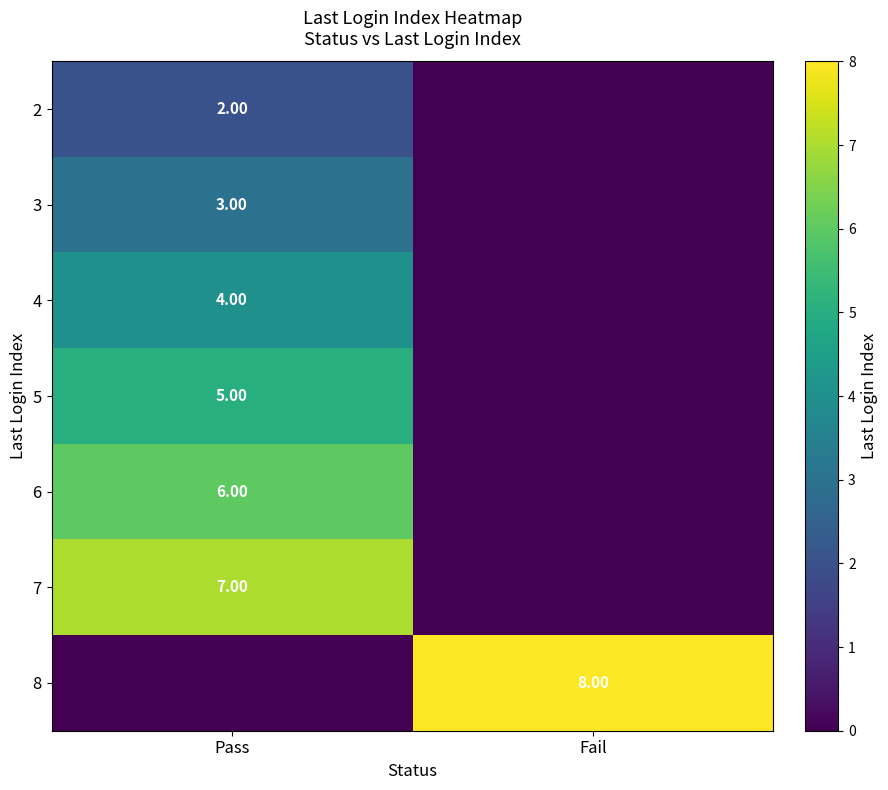

At Pass, list the series in order from largest to smallest.

7, 6, 5, 4, 3, 2, 8